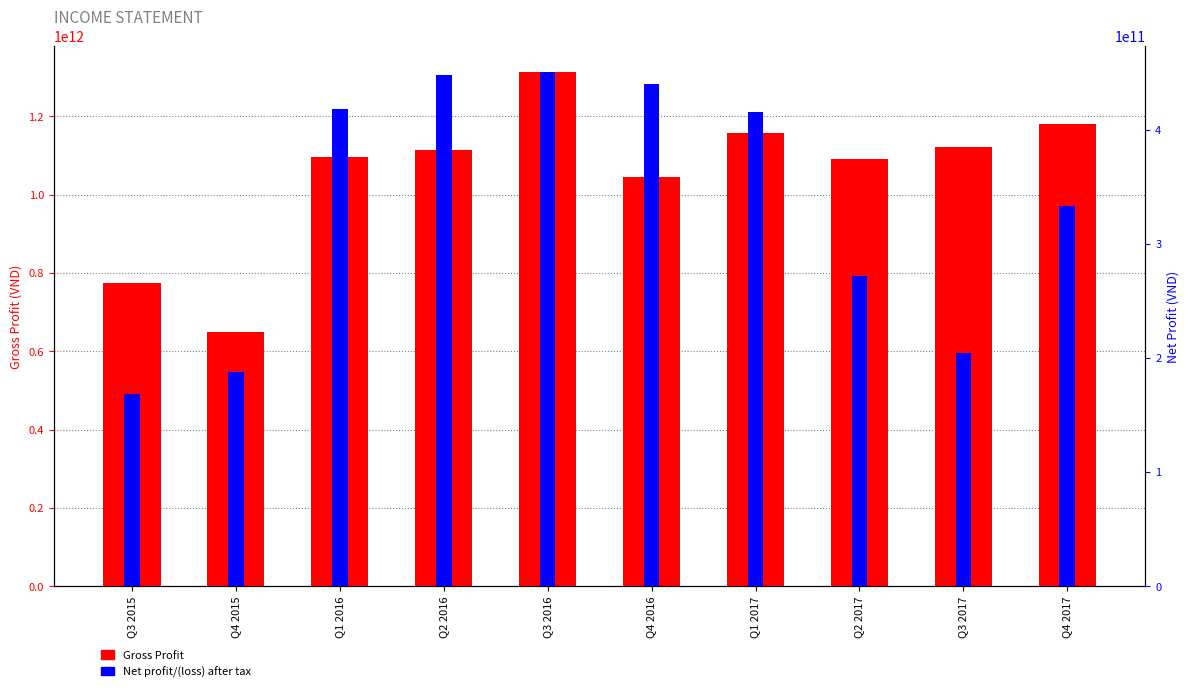

Between Q4 2016 and Q4 2015, which is larger?

Q4 2016